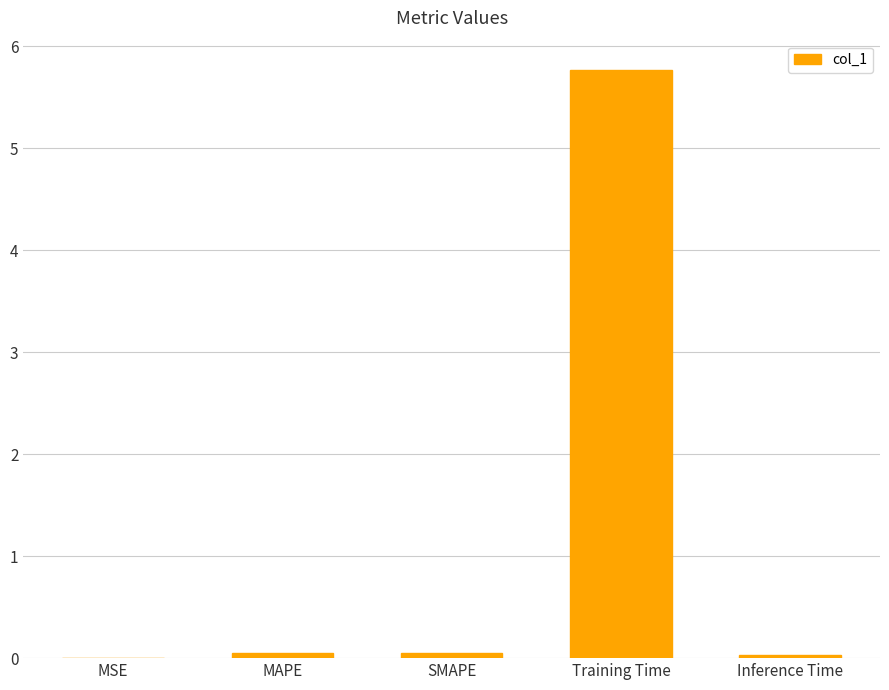

True or false: the data shows 0.0 at MSE.

True